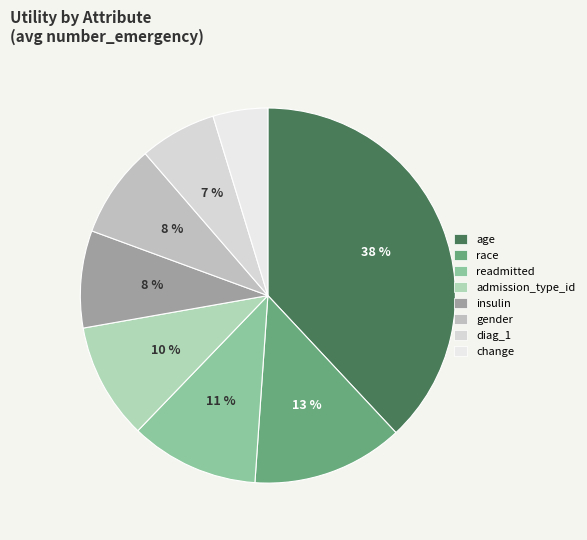

How many slices are in this pie chart?

8